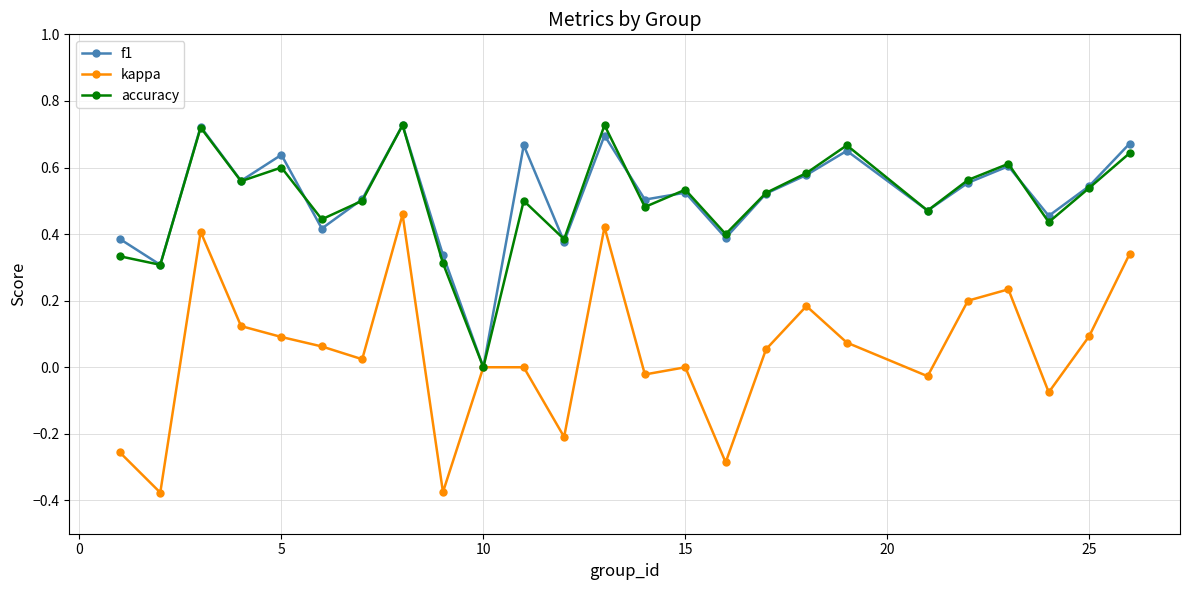

True or false: f1 has more than 2 interior local peaks.

True